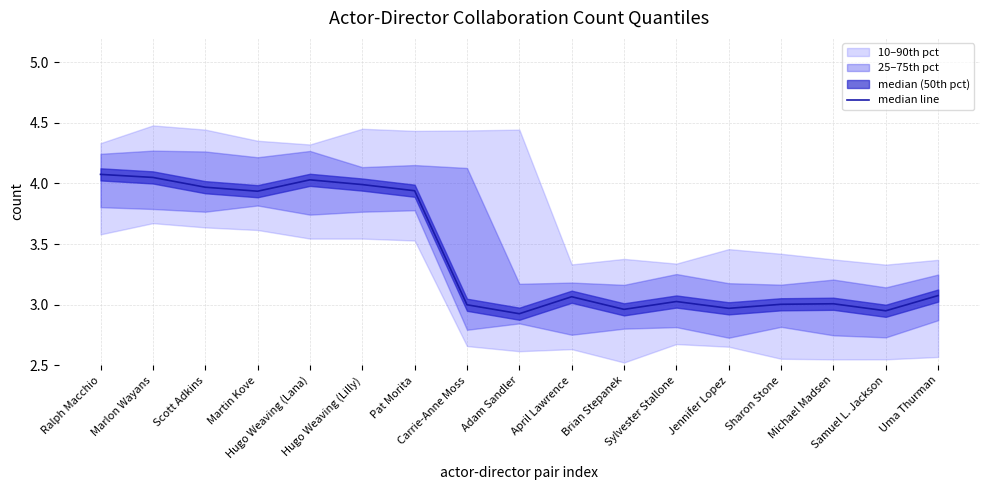

Approximately how many times larger is the value at Uma Thurman compared to Pat Morita?

0.8